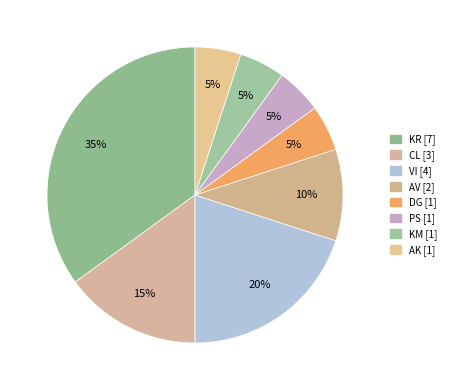

Count the number of slices in the pie.

8